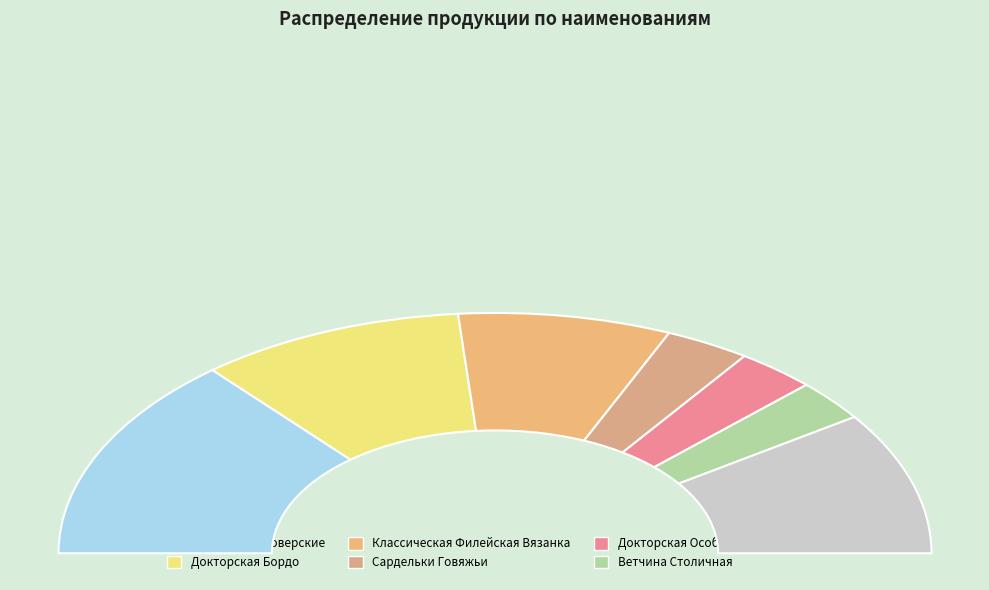

Combined, do Сервелат Зернистый and Классическая Филейская Вязанка account for over 50%?

No